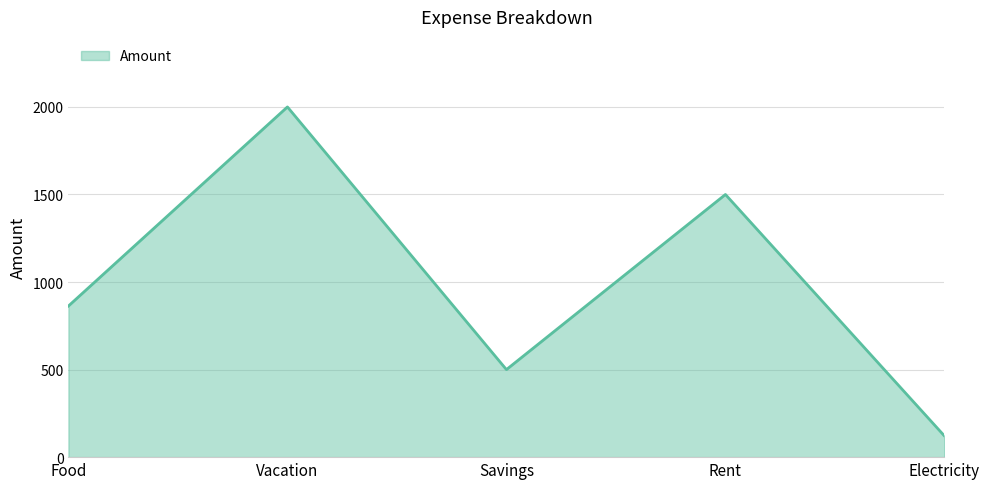

The value at Food is 863. True or false?

True